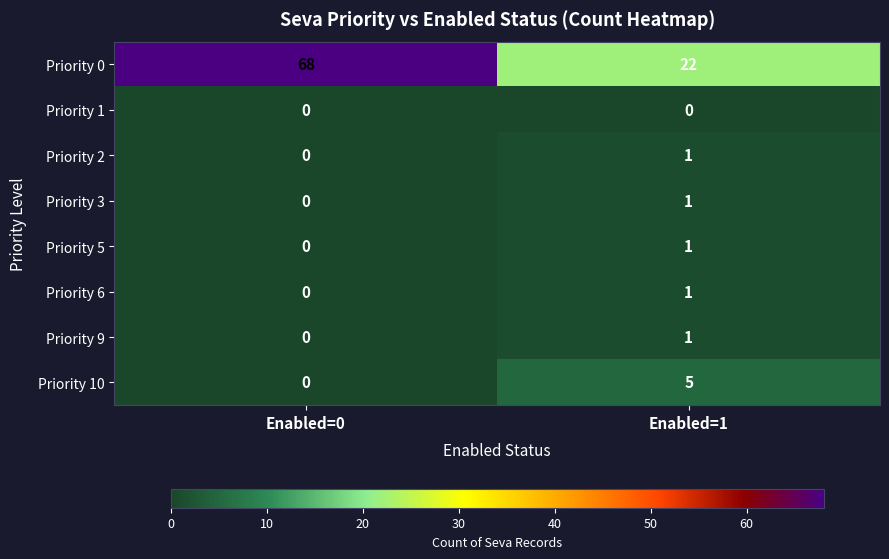

What is the sum of all Priority 10 values?

5